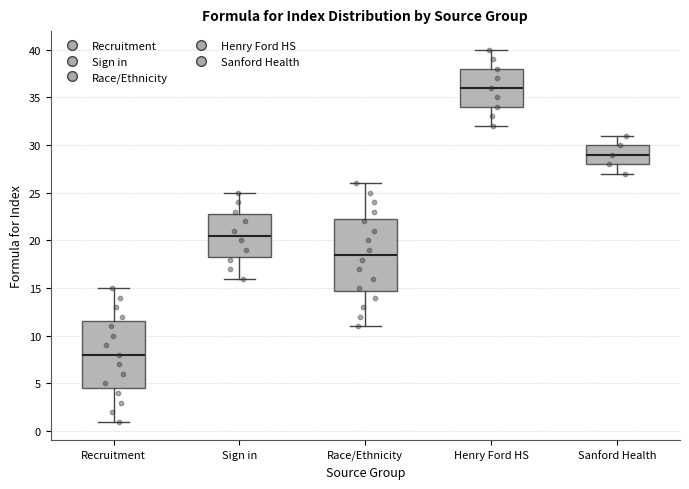

Which box has the highest median line?

Henry Ford HS